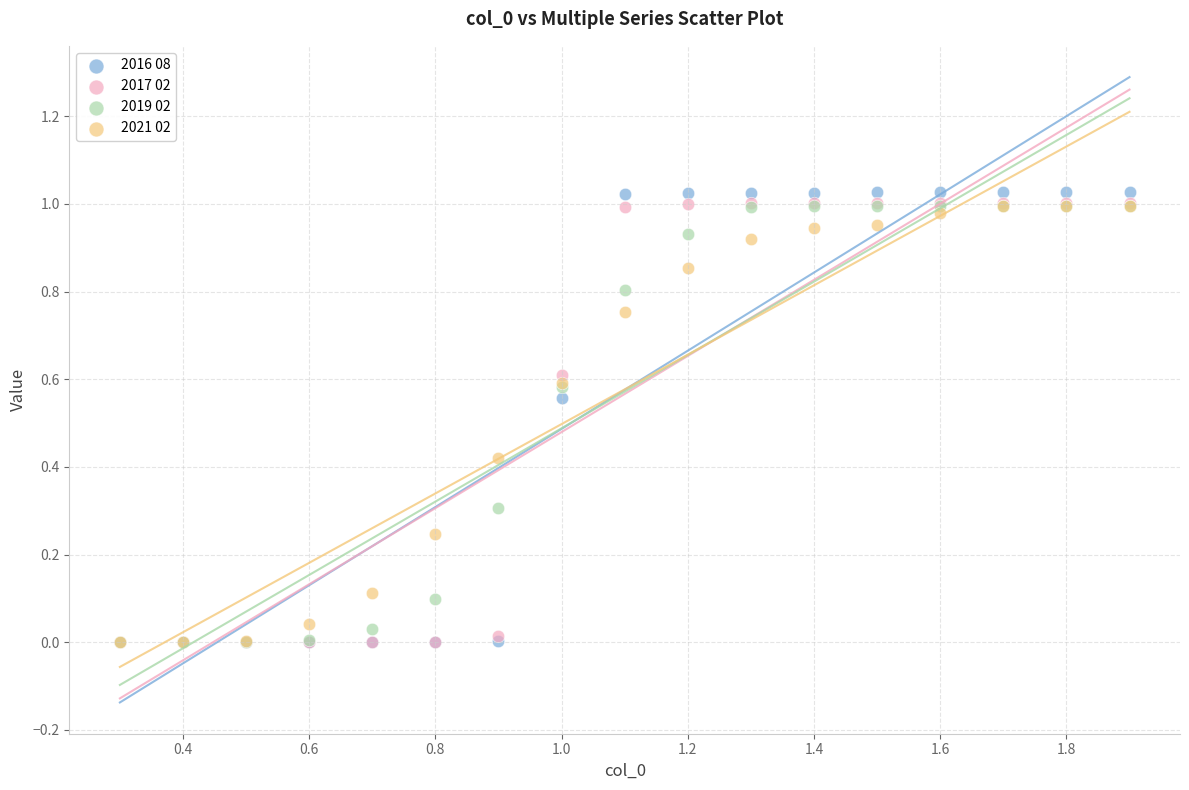

What are all the series names shown in the legend?

2016 08, 2017 02, 2019 02, 2021 02